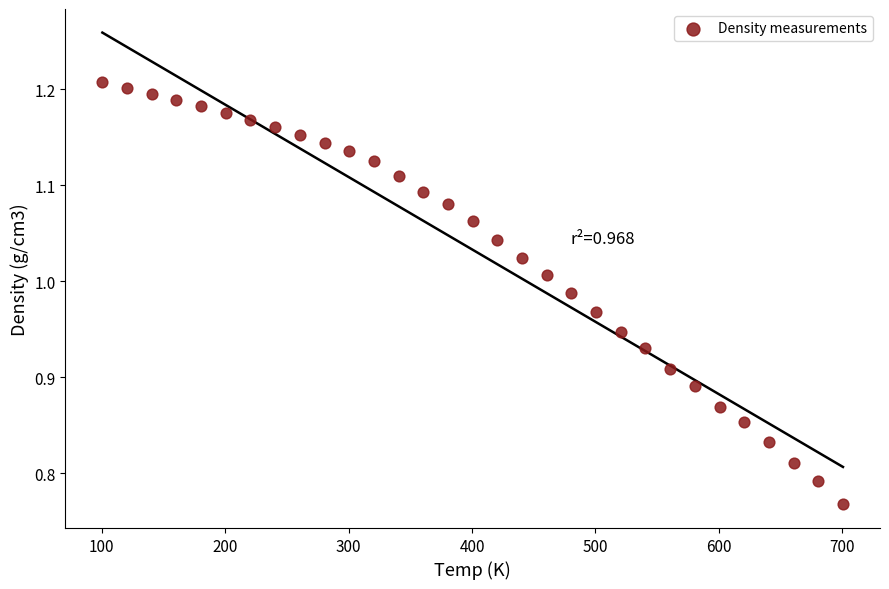

What is the range of Y values (max minus min)?

0.4